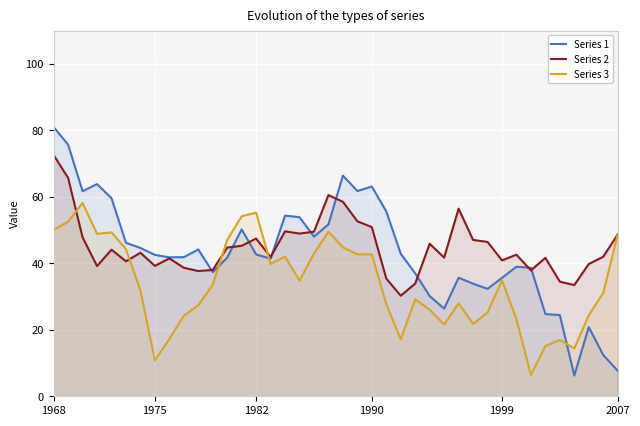

What is the value of the Series 2 point at the 24th from the left?

35.4